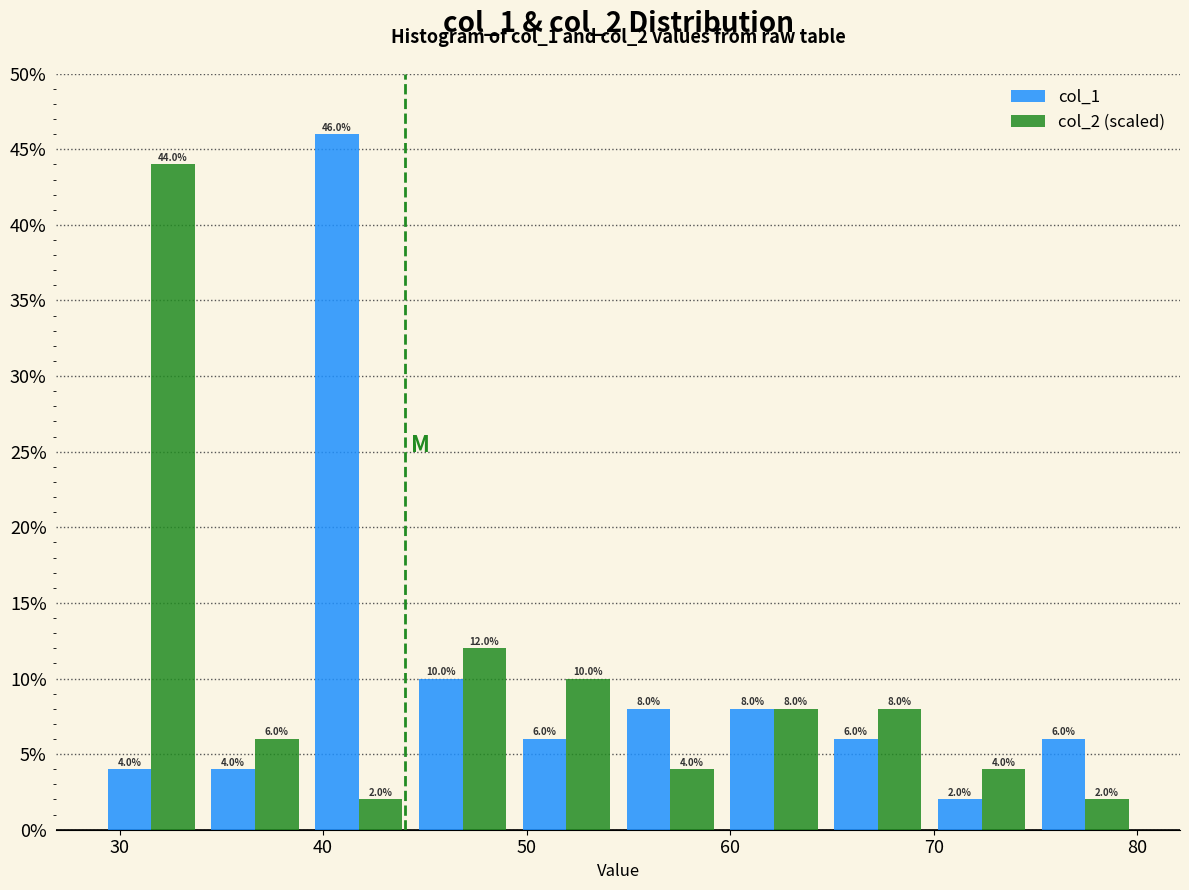

Reading left to right, transcribe this chart: for each range on the x-axis, give the height of each series' bar. The bar edges are not printed on the chart, so give them approximately, as read against the axis.

29.0 to 34.1: col_1=4.0	col_2 (scaled)=44.0
34.1 to 39.2: col_1=4.0	col_2 (scaled)=6.0
39.2 to 44.3: col_1=46.0	col_2 (scaled)=2.0
44.3 to 49.4: col_1=10.0	col_2 (scaled)=12.0
49.4 to 54.5: col_1=6.0	col_2 (scaled)=10.0
54.5 to 59.6: col_1=8.0	col_2 (scaled)=4.0
59.6 to 64.7: col_1=8.0	col_2 (scaled)=8.0
64.7 to 69.8: col_1=6.0	col_2 (scaled)=8.0
69.8 to 74.9: col_1=2.0	col_2 (scaled)=4.0
74.9 to 80.0: col_1=6.0	col_2 (scaled)=2.0